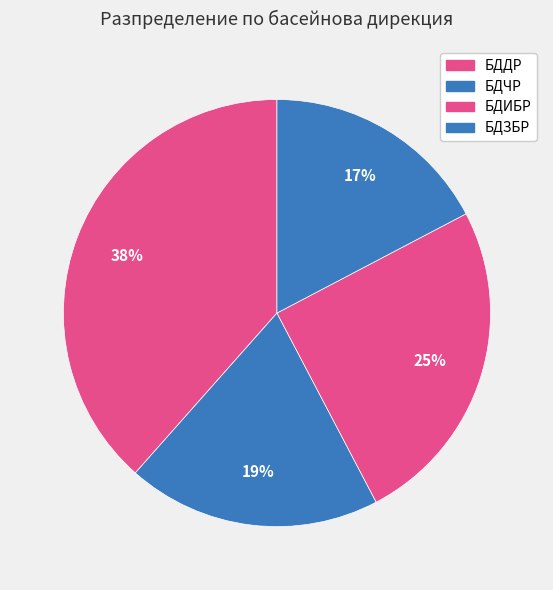

Rank the categories by value from lowest to highest.

БДЗБР, БДЧР, БДИБР, БДДР